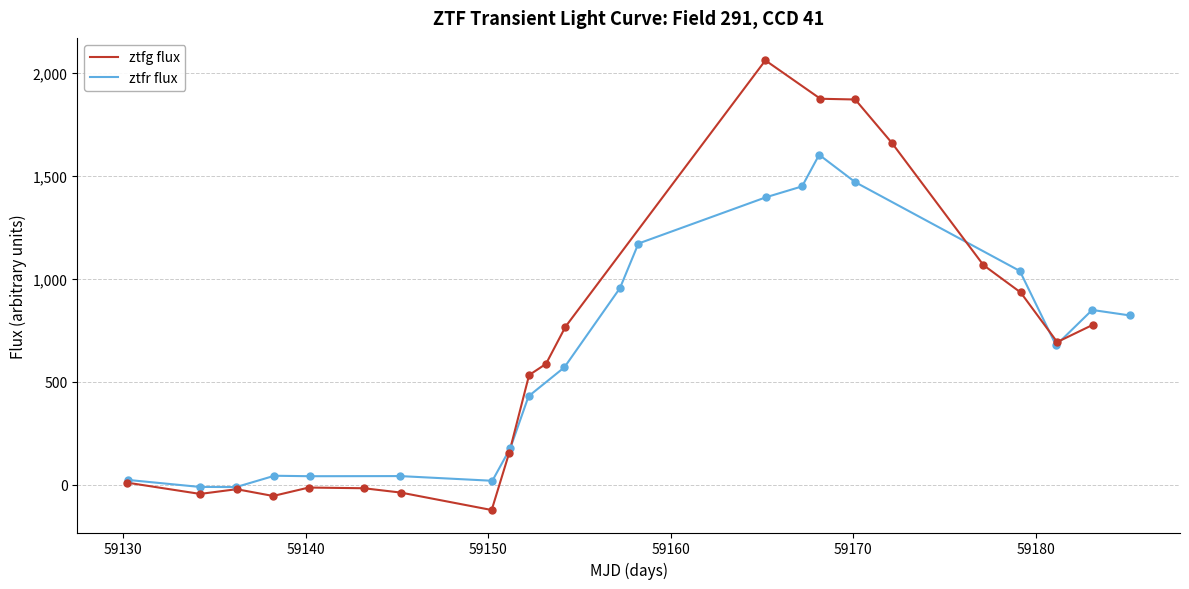

Which series has the largest total across all categories?

ztfr flux